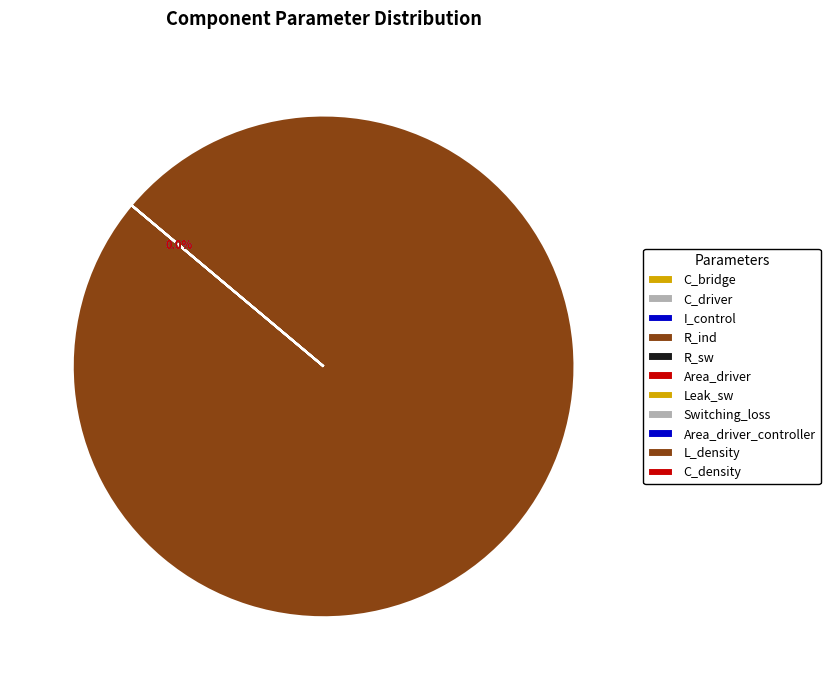

Between C_driver and R_sw, which is larger?

R_sw